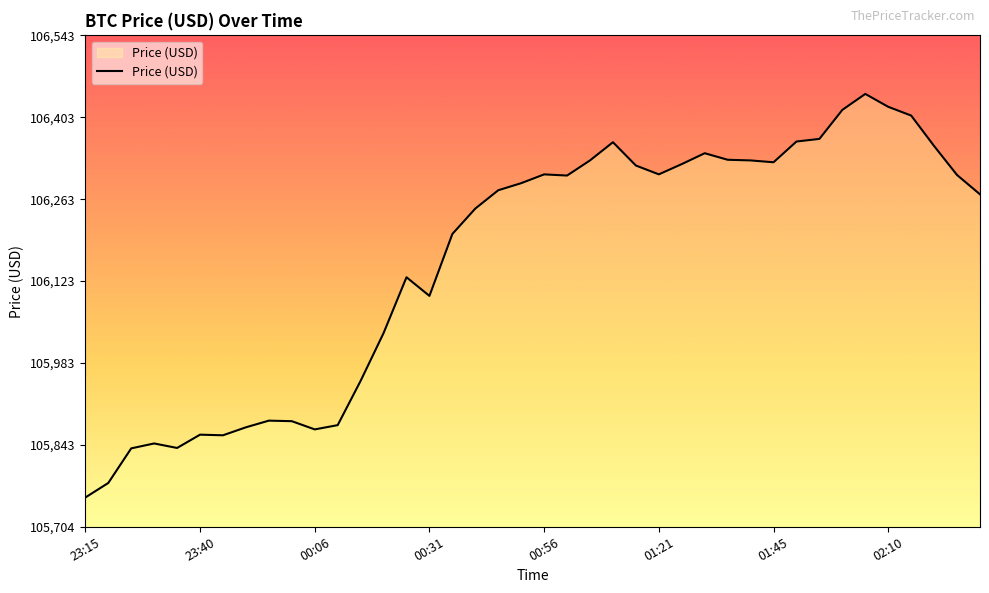

What is the difference between the maximum and minimum values?

689.1